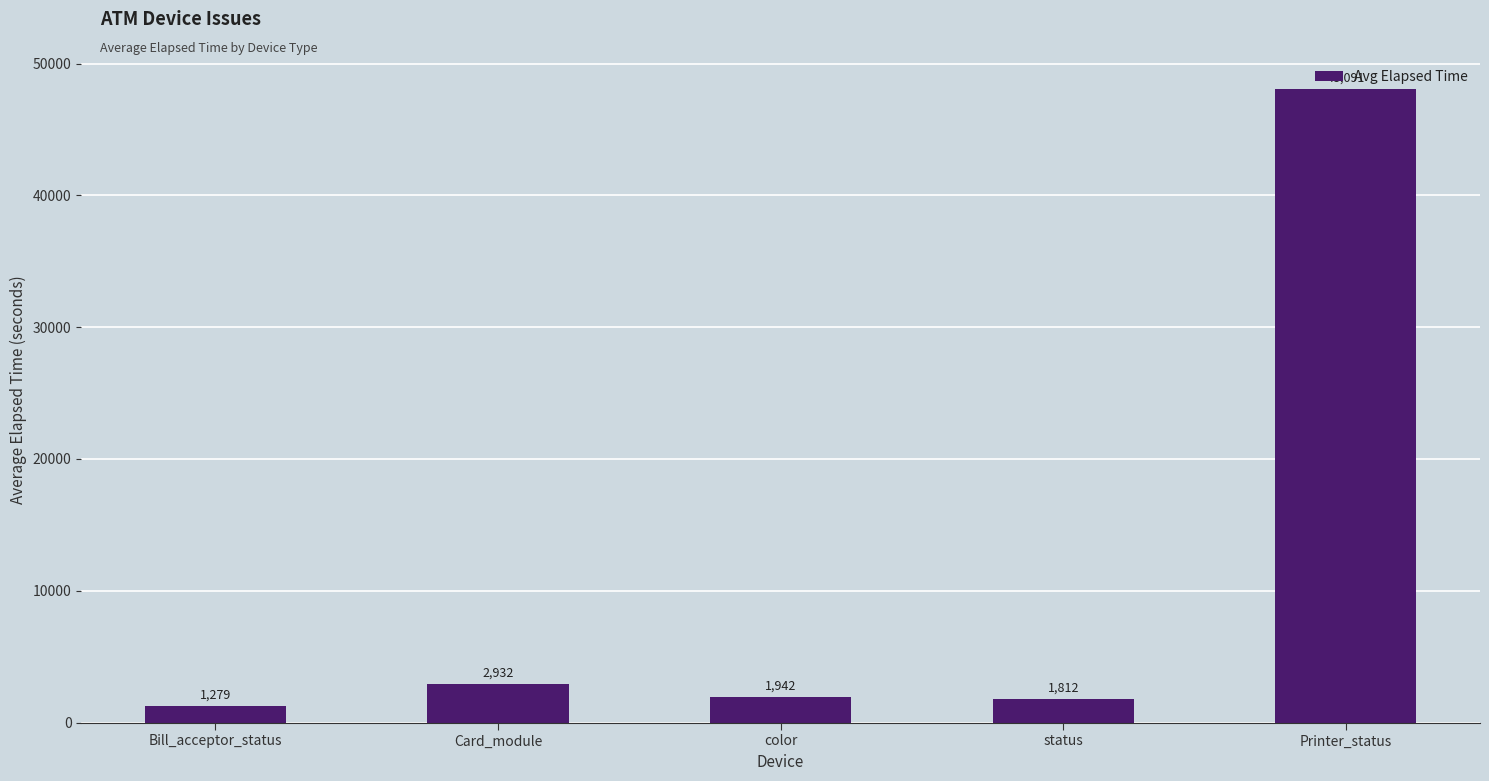

Rank the categories by value from lowest to highest.

Bill_acceptor_status, status, color, Card_module, Printer_status